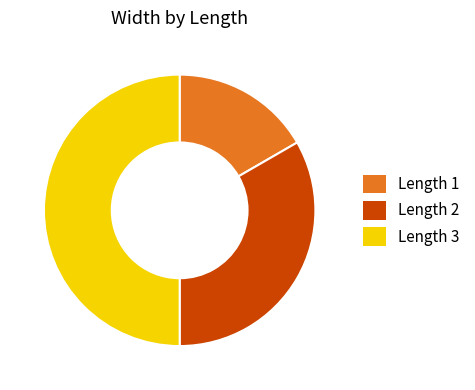

How many segments does this pie chart have?

3